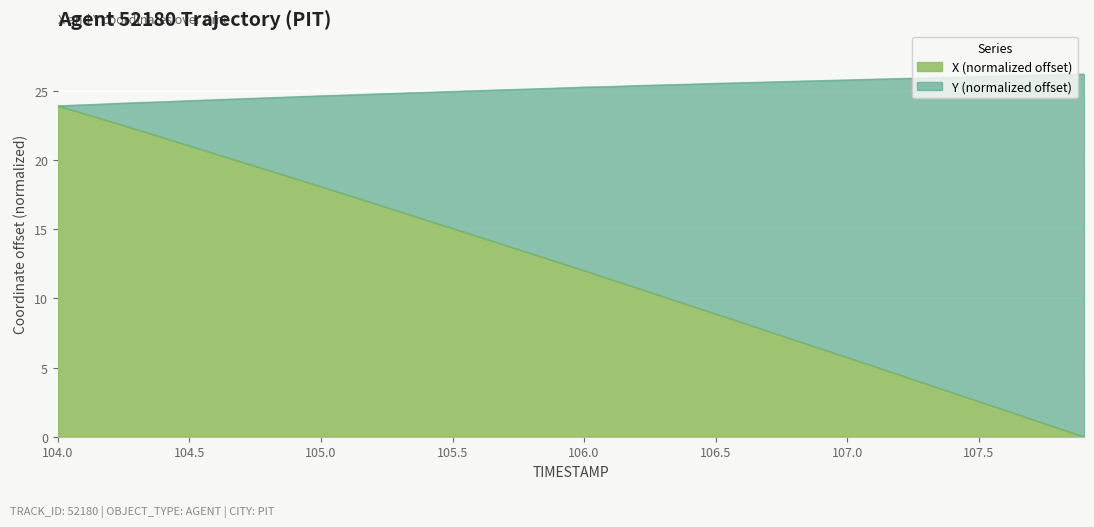

True or false: X and Y intersect in this chart.

False